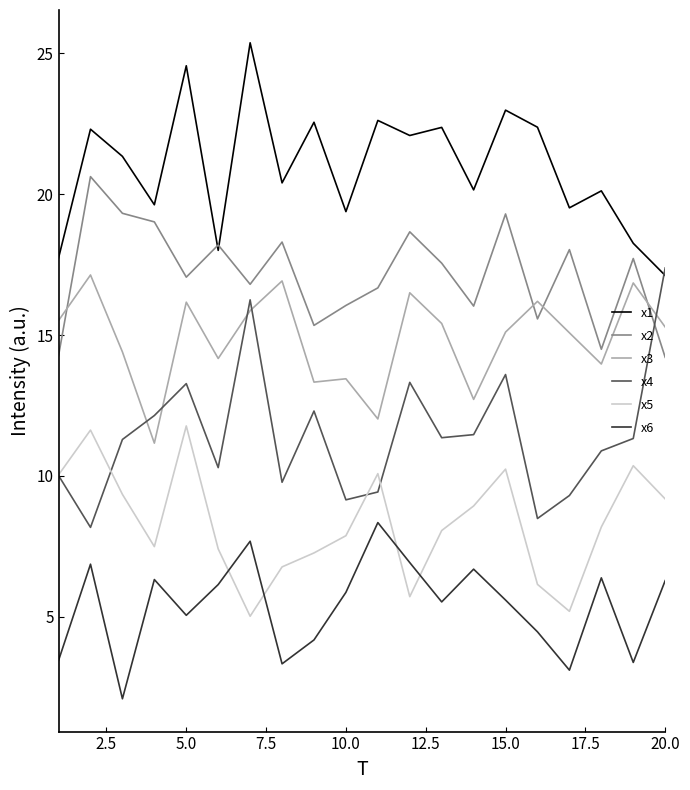

What is the minimum value for x2?

14.2